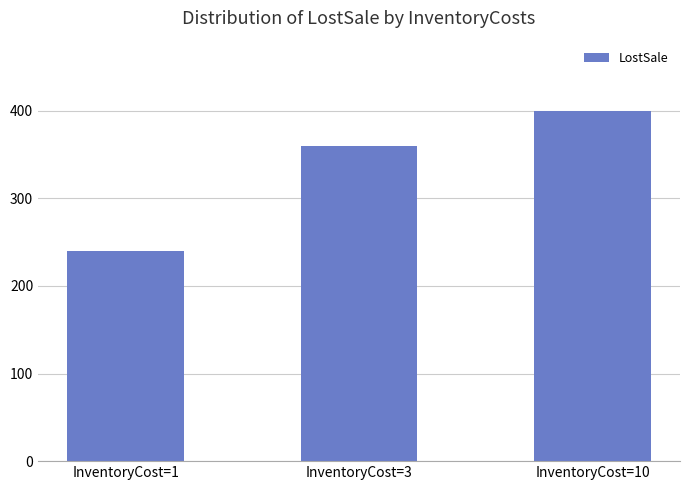

Are the bars grouped side by side (vs. stacked)?

No